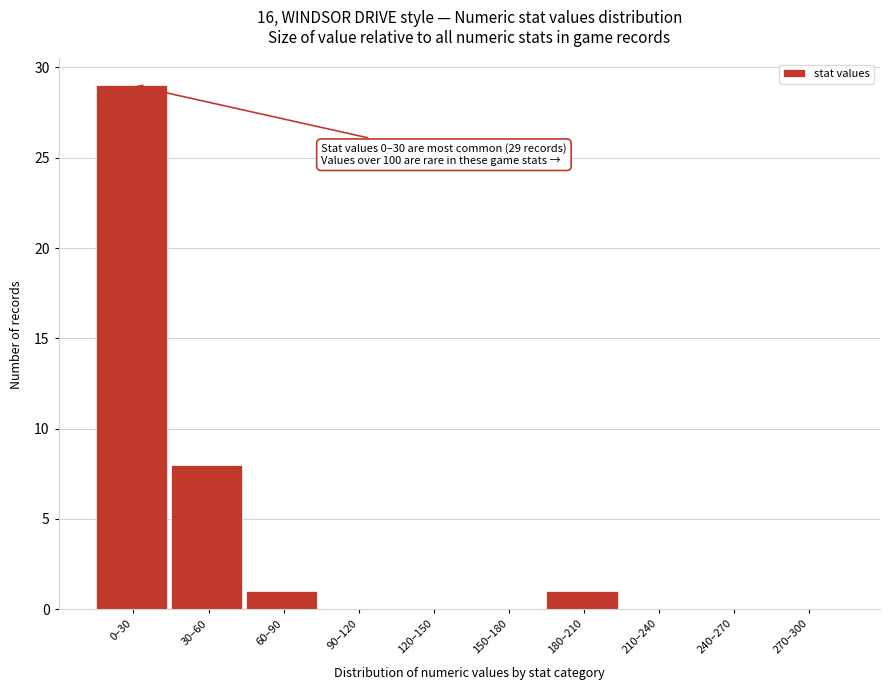

Reading right to left, what are all the values shown in this chart?

270–300=0	240–270=0	210–240=0	180–210=1	150–180=0	120–150=0	90–120=0	60–90=1	30–60=8	0–30=29